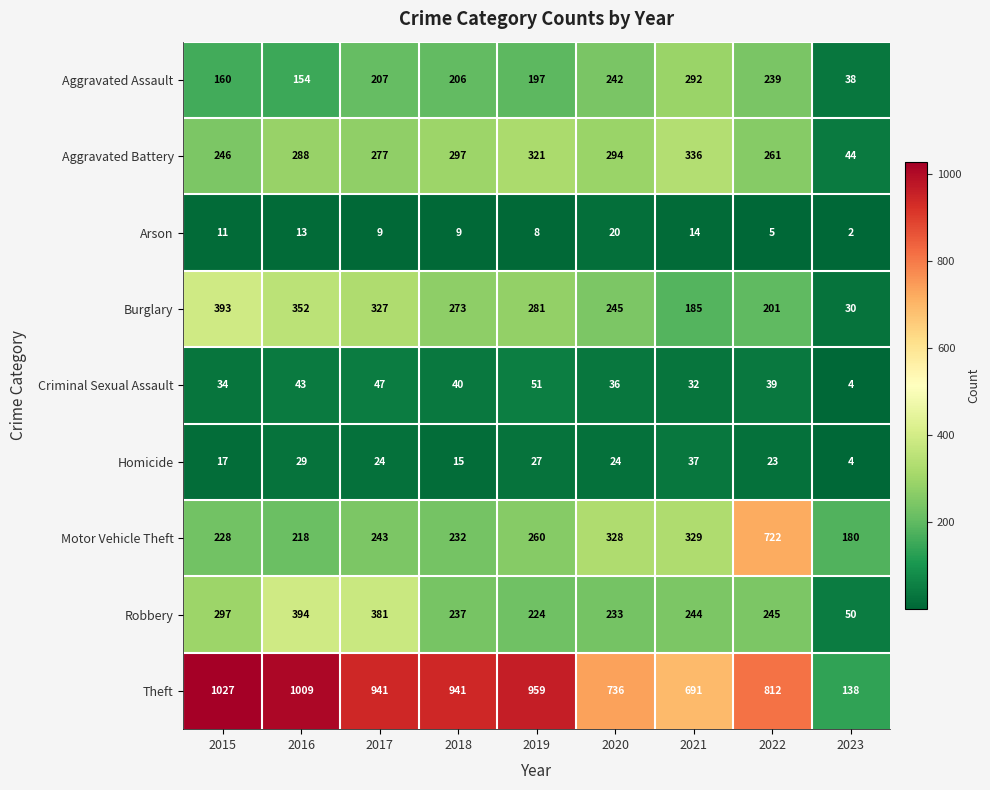

Which category has the lowest value in the Homicide series?

2023